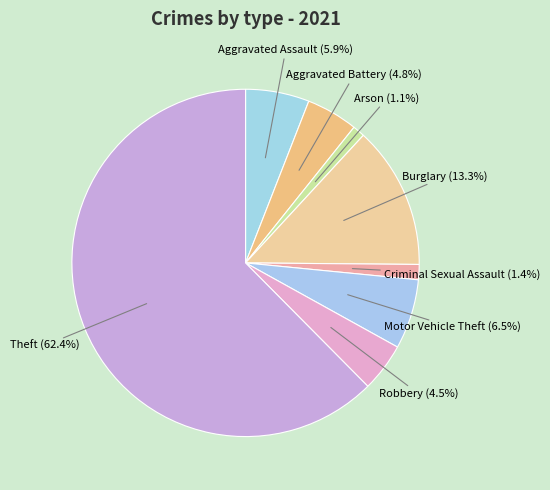

Which slice is the largest?

Theft